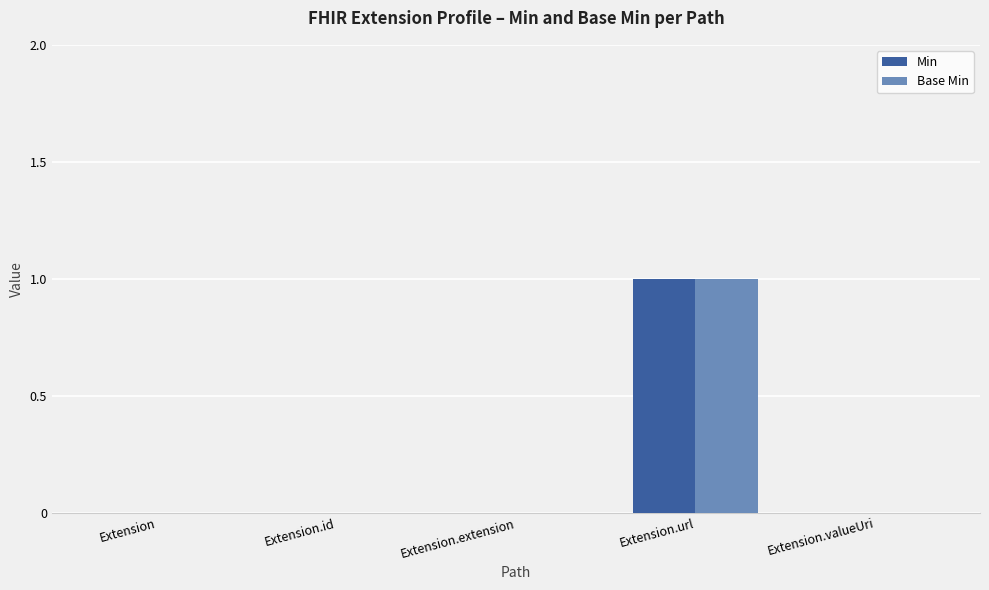

Which category has the highest value in the Min series?

Extension.url